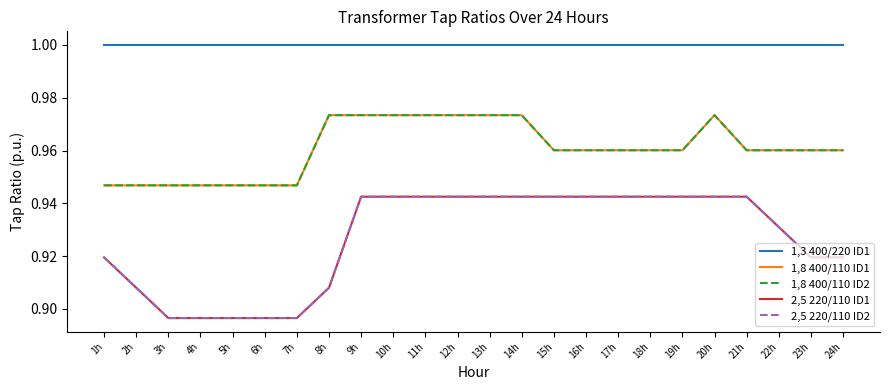

Count the 2,5 220/110 ID2 values in the range 0 to 1.

24